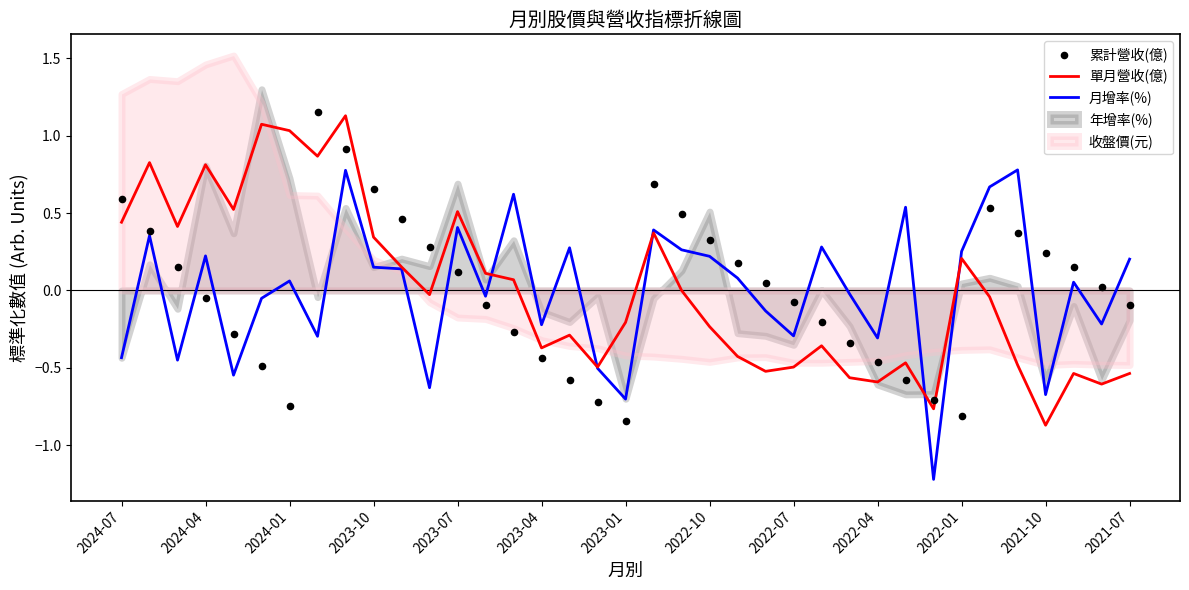

What is the total value across all series at 32?

0.7